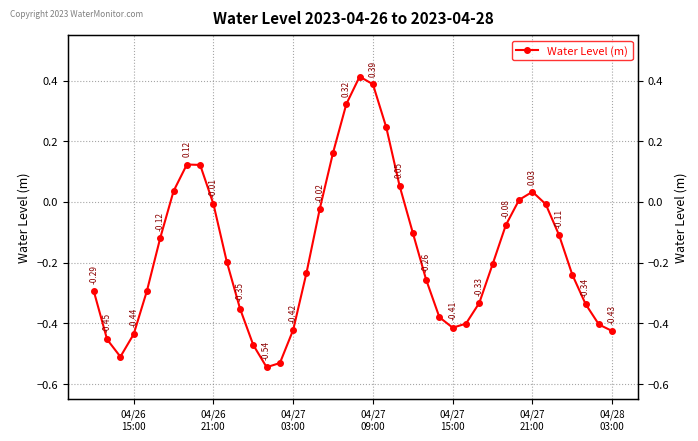

Reading left to right, transcribe all the data shown in this chart.

-0.3	-0.5	-0.5	-0.4	-0.3	-0.1	0.0	0.1	0.1	-0.0	-0.2	-0.4	-0.5	-0.5	-0.5	-0.4	-0.2	-0.0	0.2	0.3	0.4	0.4	0.2	0.1	-0.1	-0.3	-0.4	-0.4	-0.4	-0.3	-0.2	-0.1	0.0	0.0	-0.0	-0.1	-0.2	-0.3	-0.4	-0.4